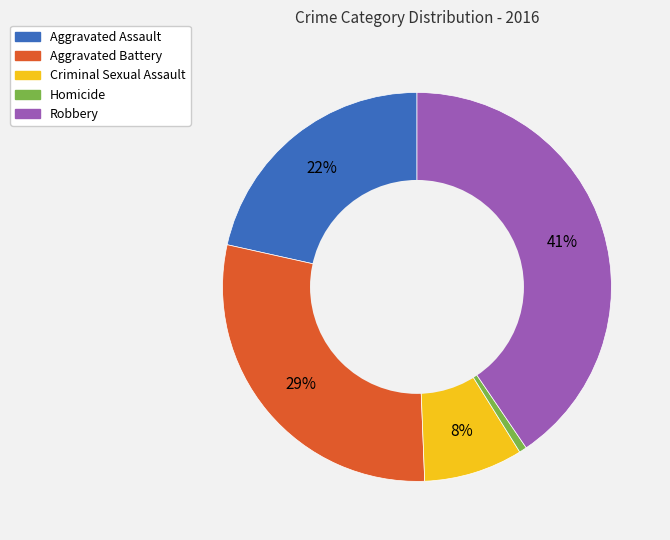

Between Criminal Sexual Assault and Robbery, which is larger?

Robbery